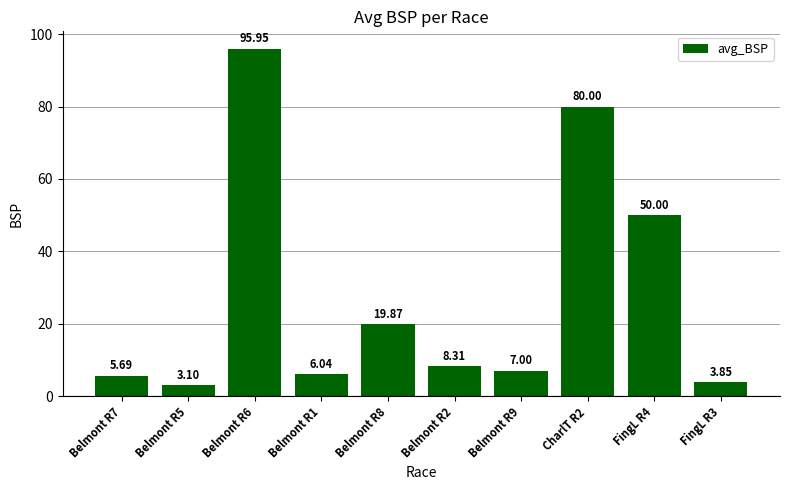

What is the difference between the values at Belmont R2 and FingL R3?

4.5